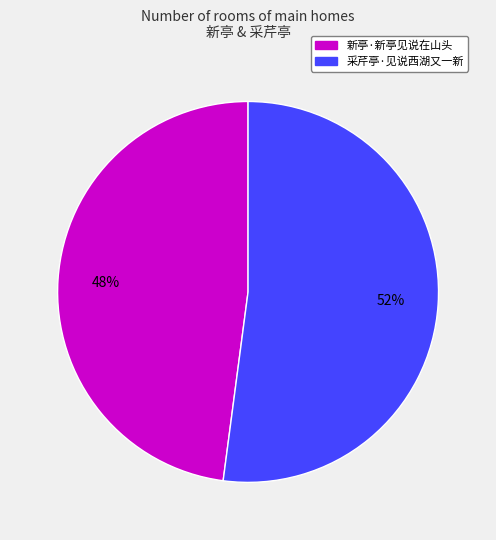

True or false: 新亭·新亭见说在山头 accounts for 35% of the total.

False